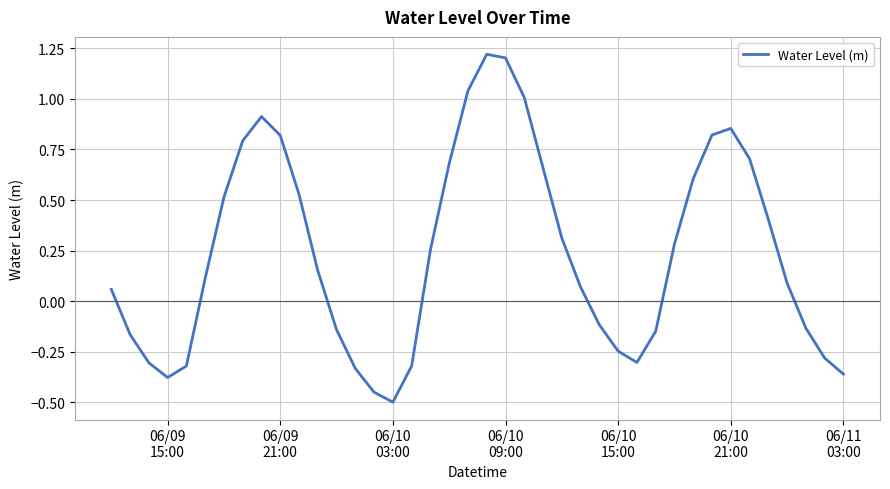

What is the difference between the maximum and minimum values?

1.7